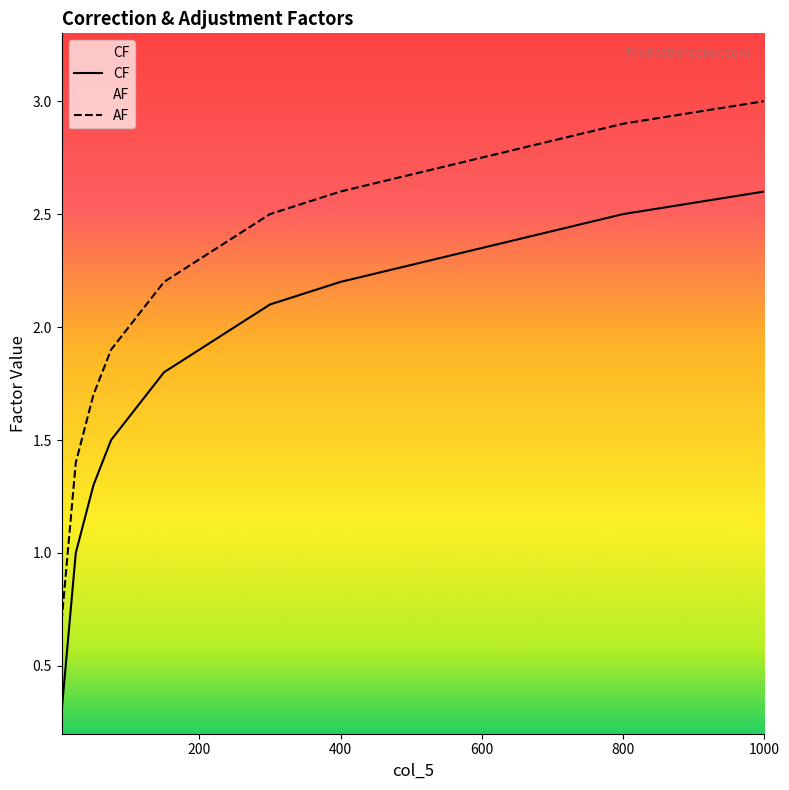

Reading left to right, what are all the values shown in this chart?

CF: 0.3	0.4	0.5	0.6	0.7	0.8	0.9	1.0	1.1	1.2	1.3	1.4	1.5	1.6	1.7	1.8	1.9	2.0	2.1	2.2	2.3	2.4	2.5	2.6
AF: 0.7	0.8	0.9	1.0	1.1	1.2	1.3	1.4	1.5	1.6	1.7	1.8	1.9	2.0	2.1	2.2	2.3	2.4	2.5	2.6	2.7	2.8	2.9	3.0